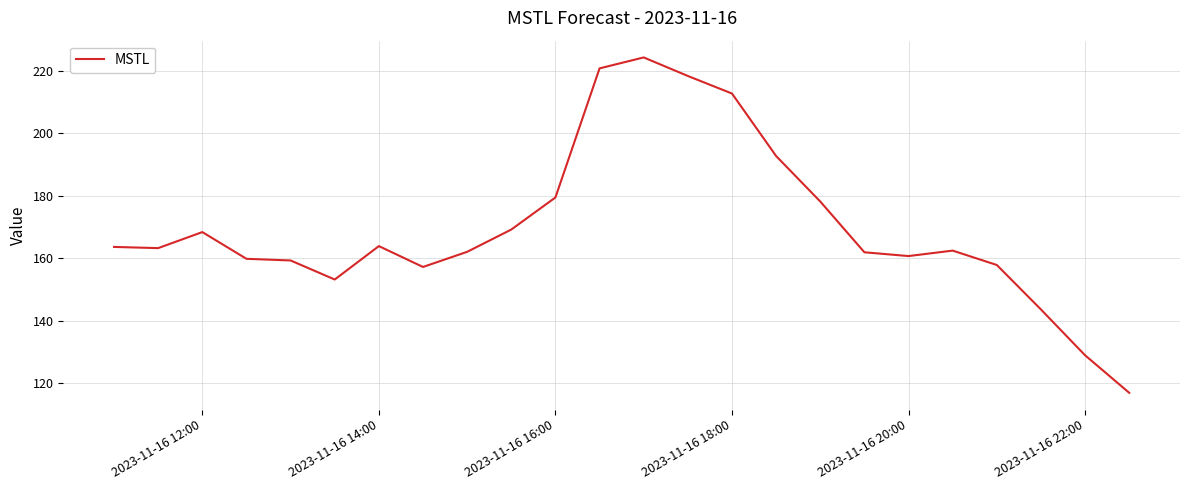

What is the difference between the maximum and minimum values?

107.4